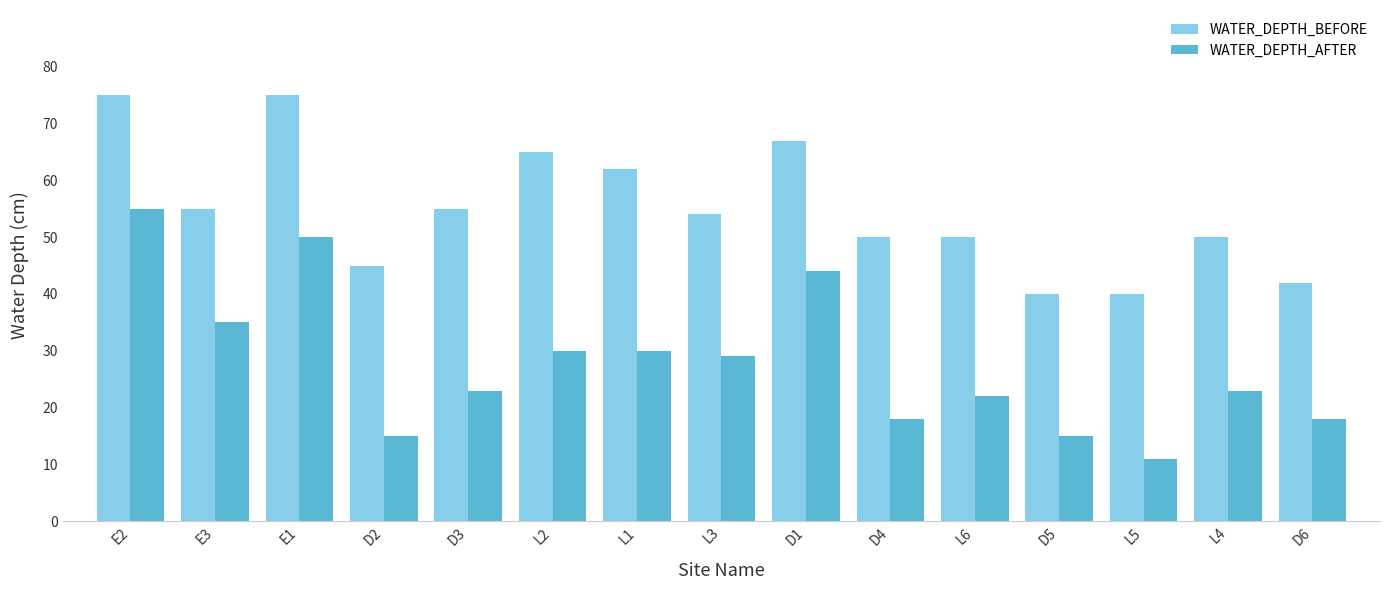

The WATER_DEPTH_BEFORE series shows 34 at L3. True or false?

False